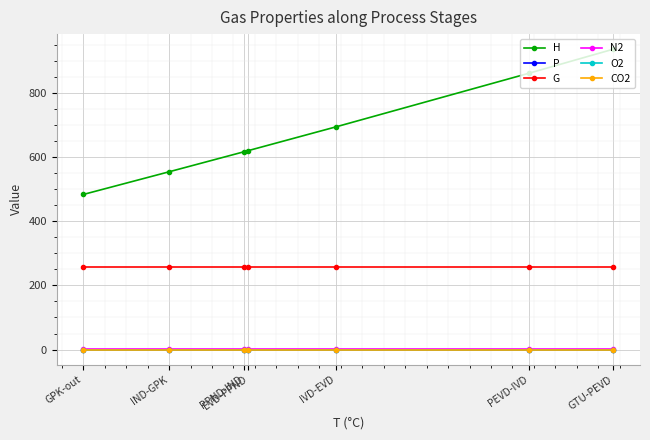

Which label corresponds to the largest value in the chart?

GTU-PEVD